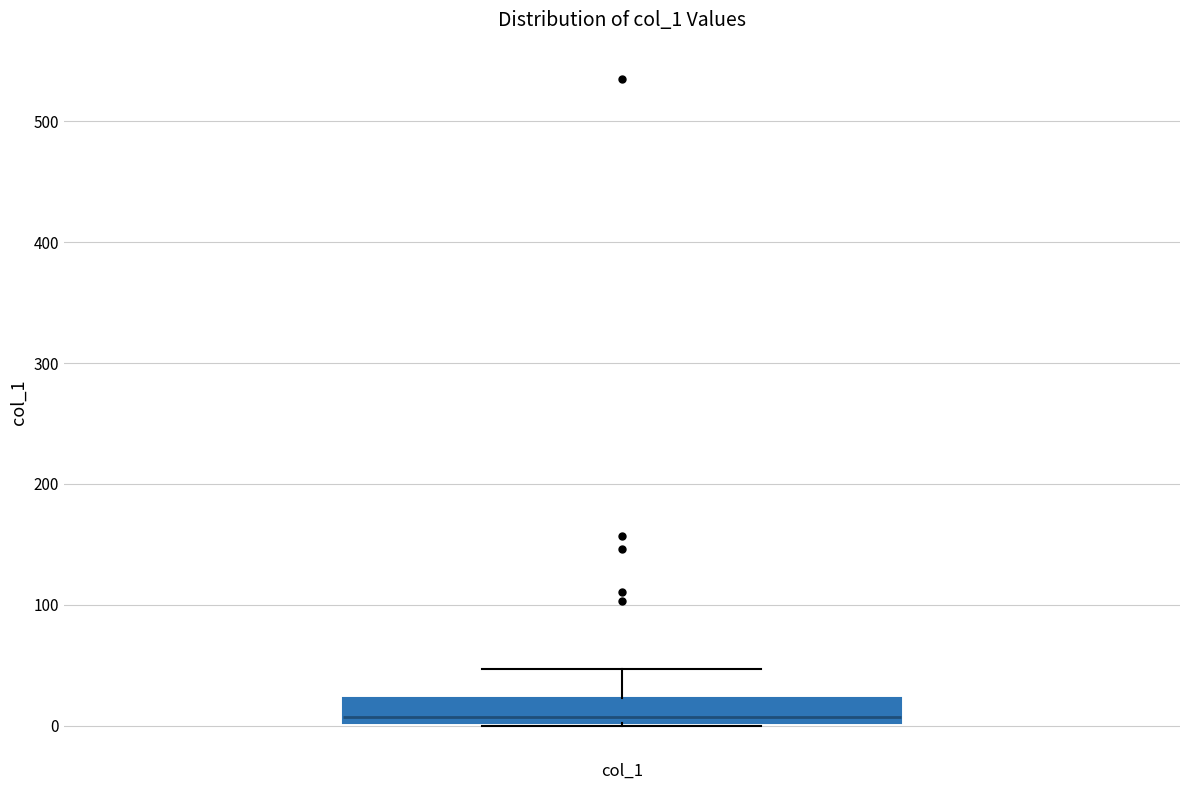

Read this box plot against the y-axis: the position of the median line, the range covered by the box, and the ends of both whiskers. The values are not printed on the chart, so give them approximately, as read against the axis.

median 10, box 0 to 20, whiskers 0 to 50